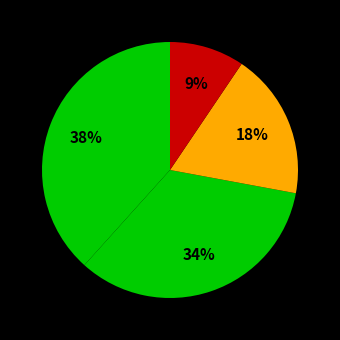

How many segments does this pie chart have?

4